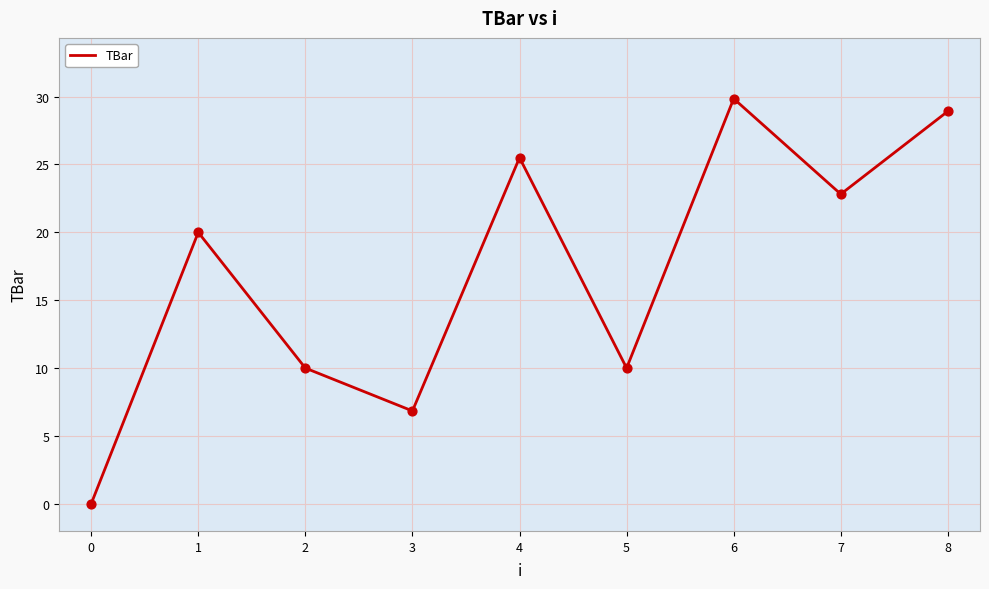

Approximately how many times larger is the value at 6 compared to 7?

1.3